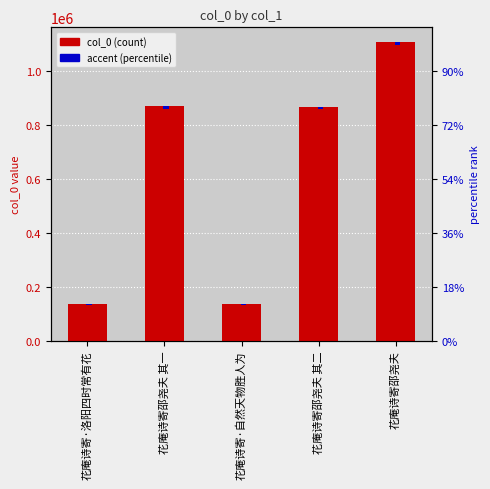

At which label does col_0 reach its minimum?

花庵诗寄·自然天物胜人为